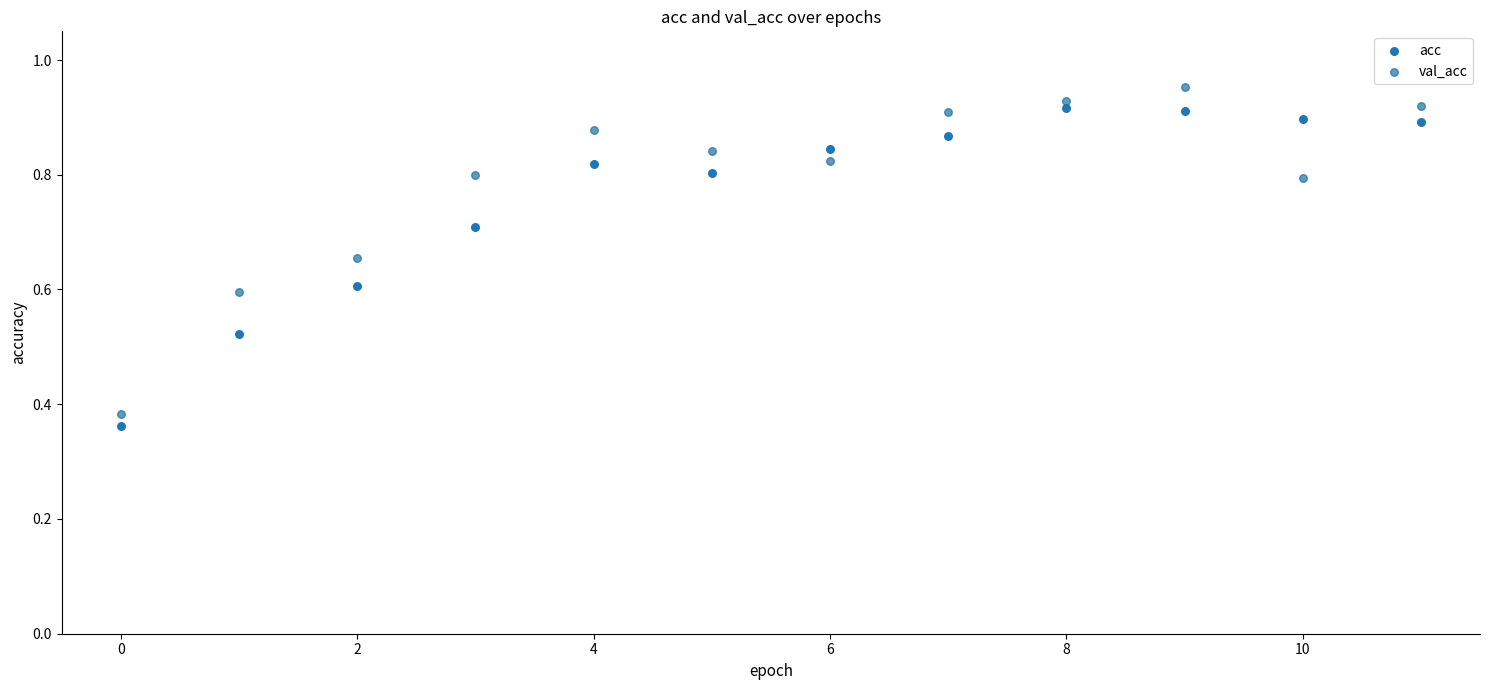

Which series contains the lowest Y value?

acc